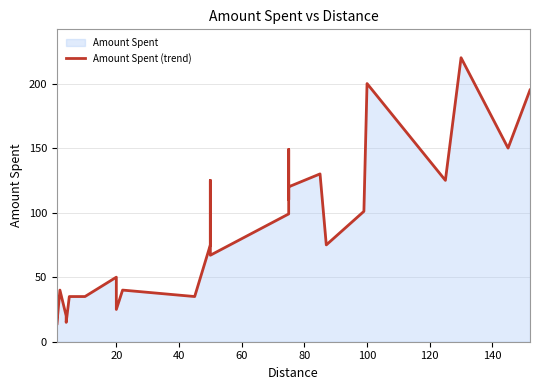

What is the smallest value displayed?

13